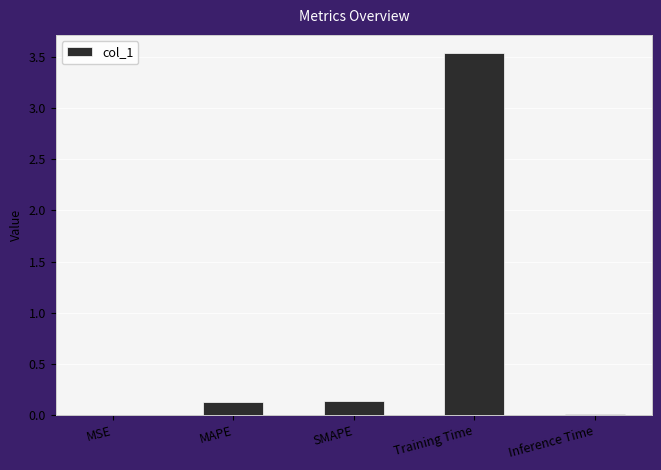

Between SMAPE and Inference Time, which is larger?

SMAPE